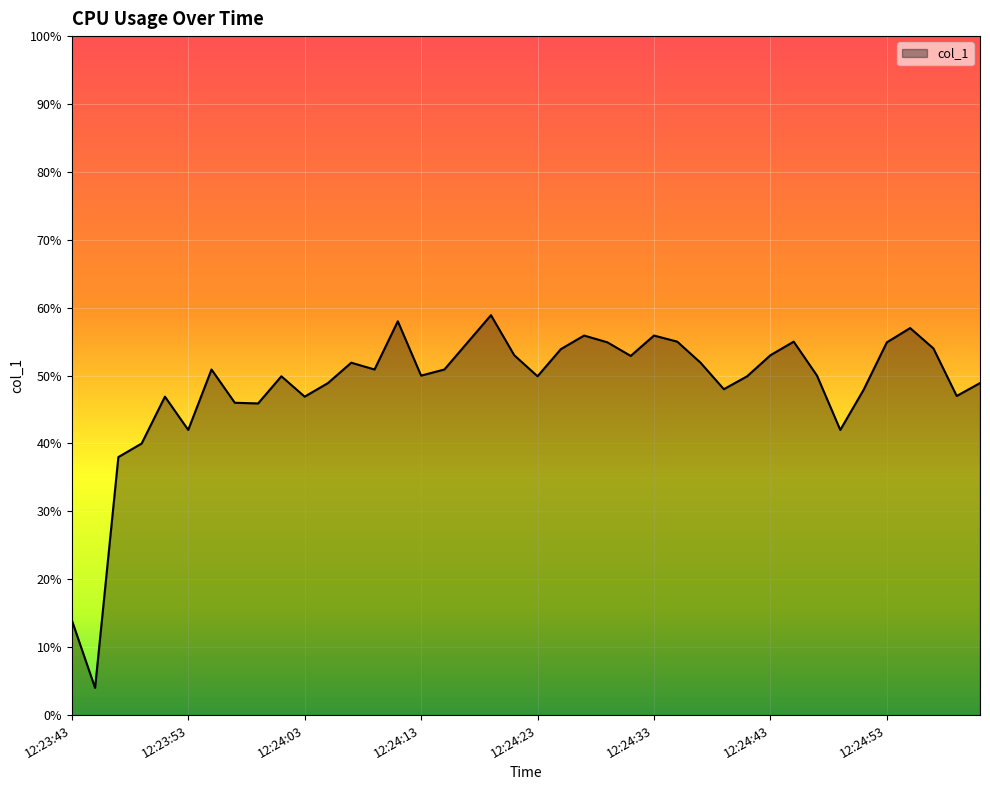

What is the minimum value shown in the chart?

4.0